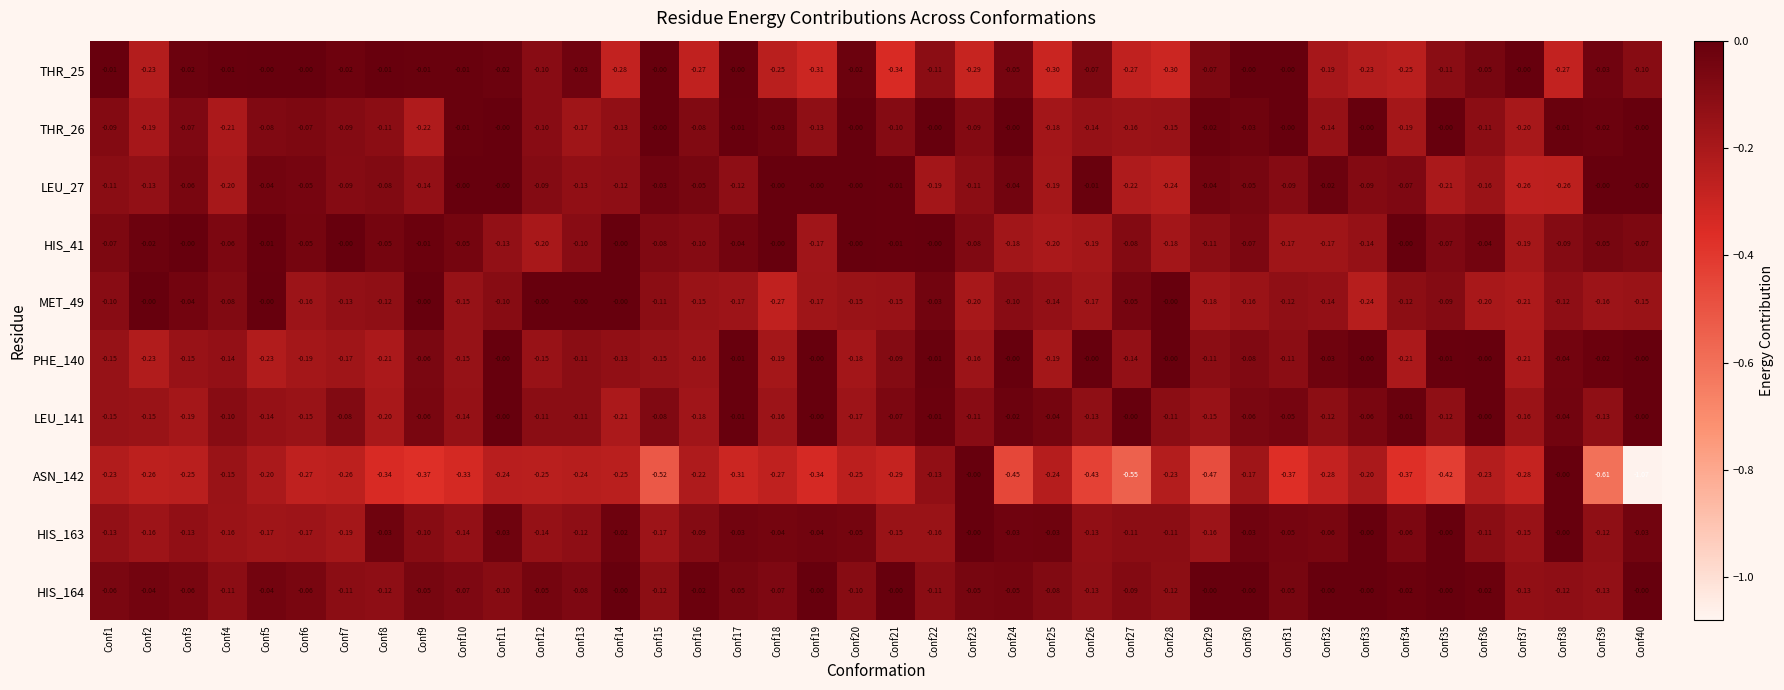

Is the value of HIS_163 at Conf14 greater than the value of LEU_27 at Conf4?

Yes